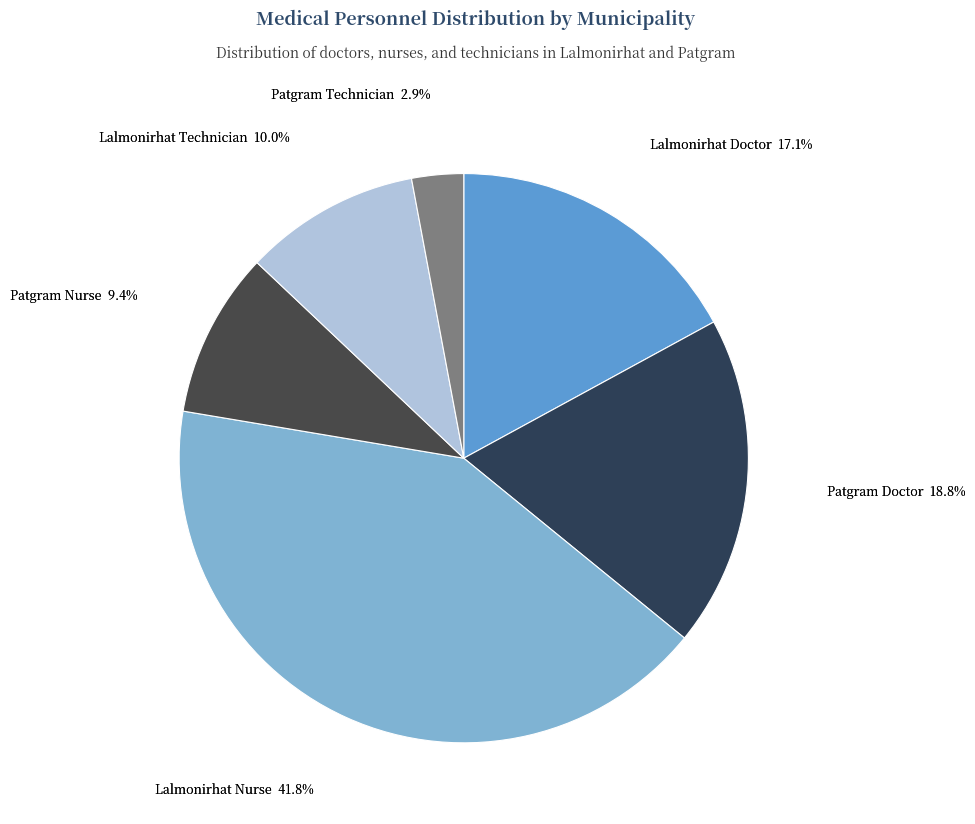

Does Lalmonirhat Technician represent more than half of the total?

No